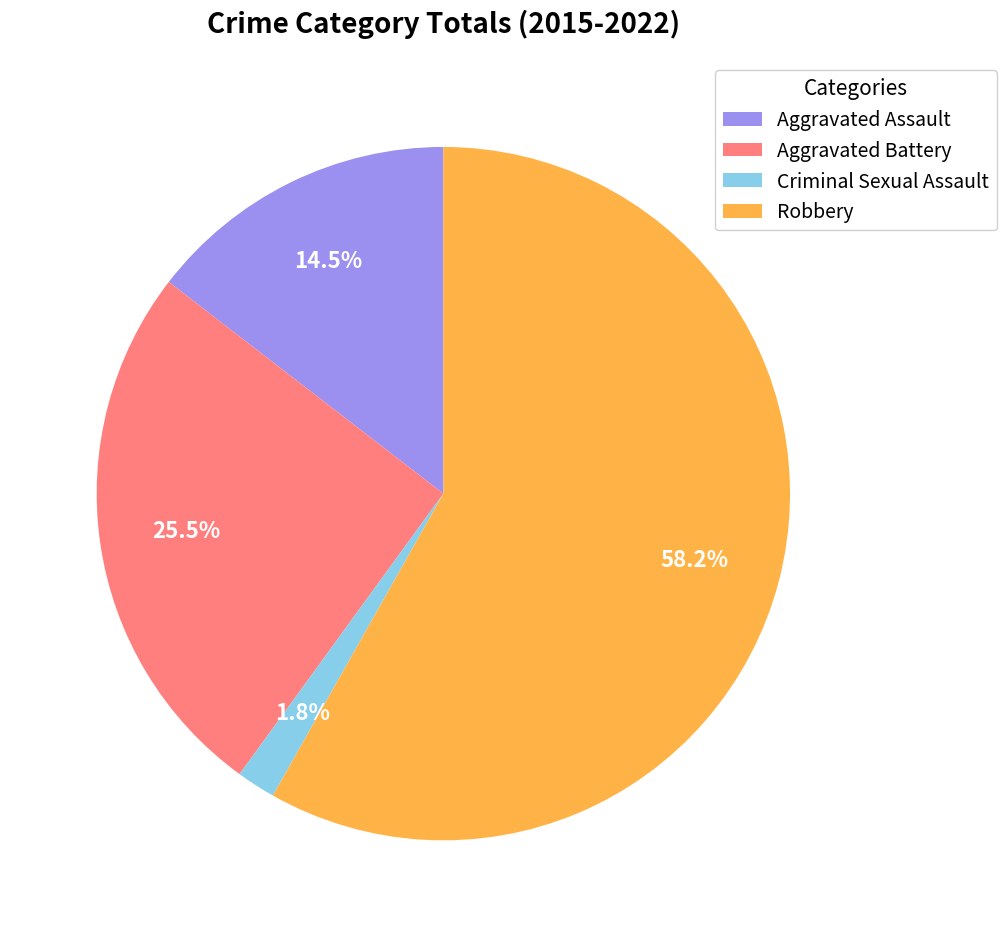

What is the ratio of the value at Robbery to the value at Aggravated Assault?

4.0